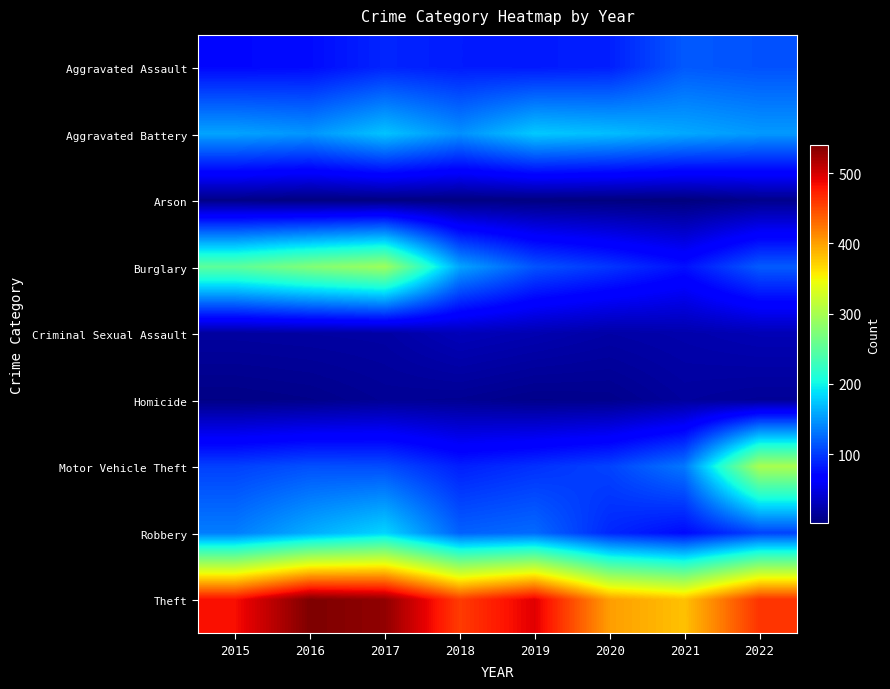

What is the spread (max minus min) of values at 2017?

527